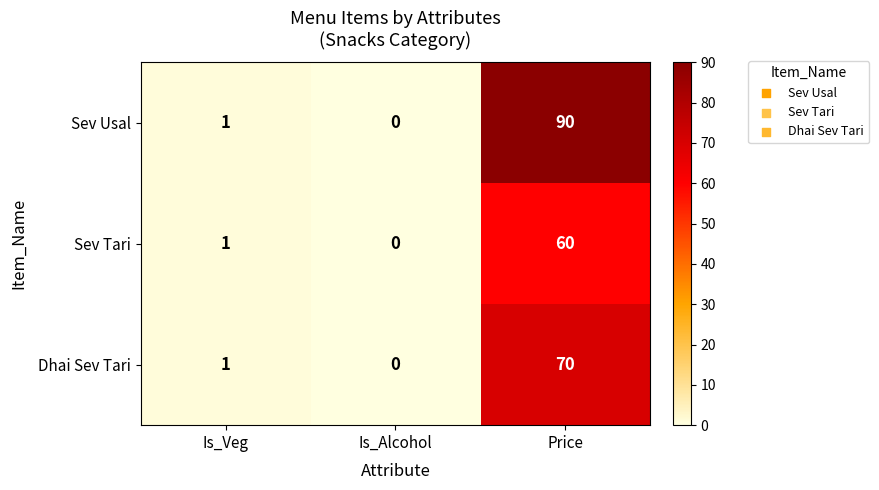

How many positive values does the Sev Usal series have?

2